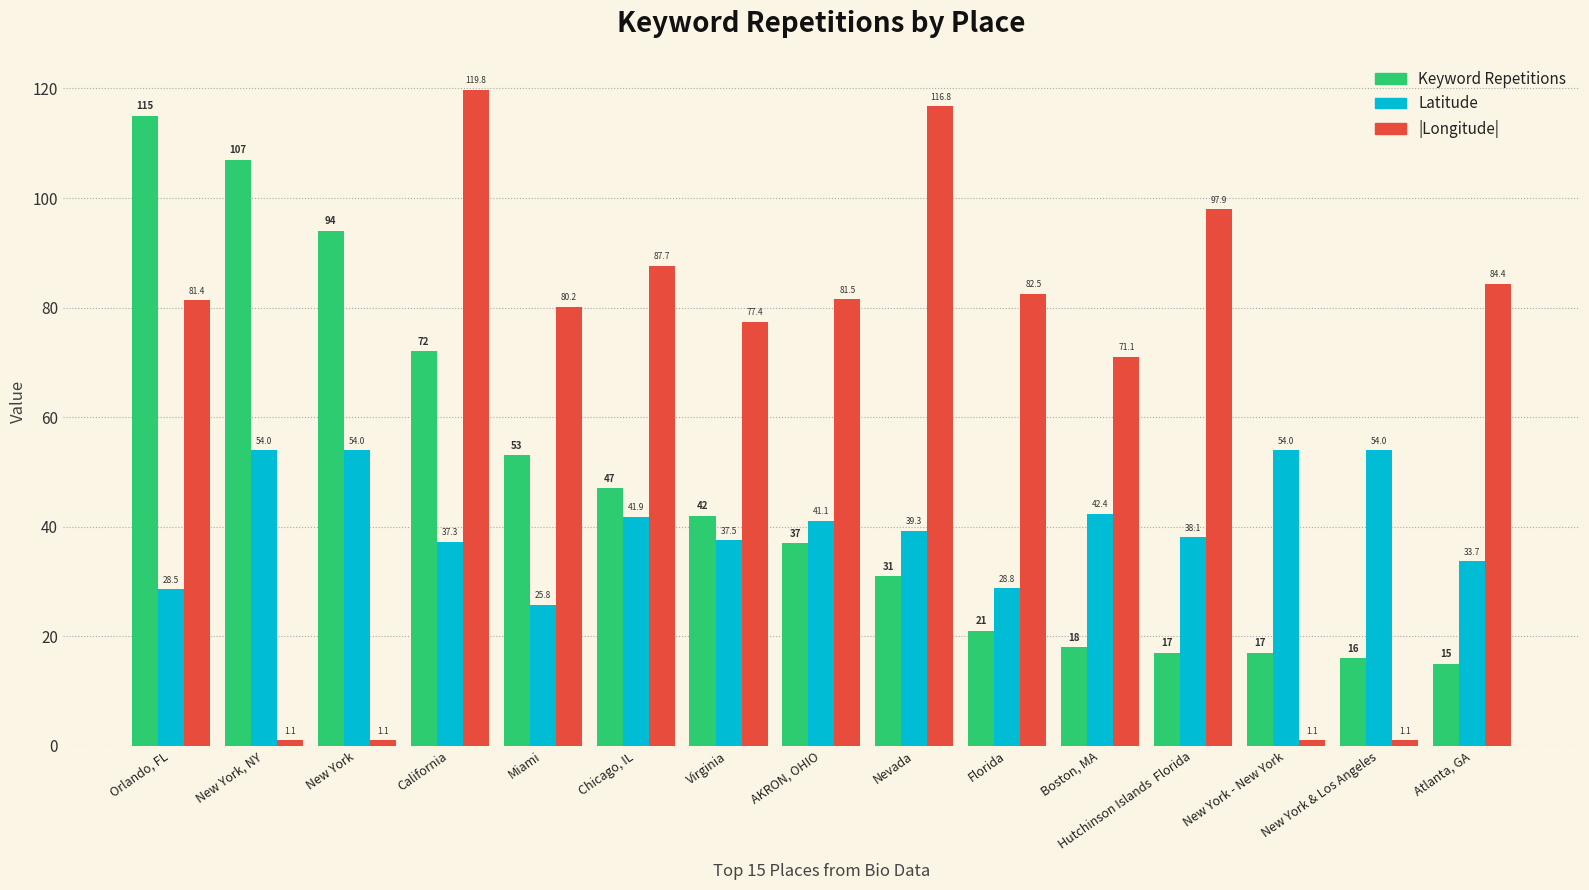

Where is |Longitude| nearest to the value 60?

Boston, MA